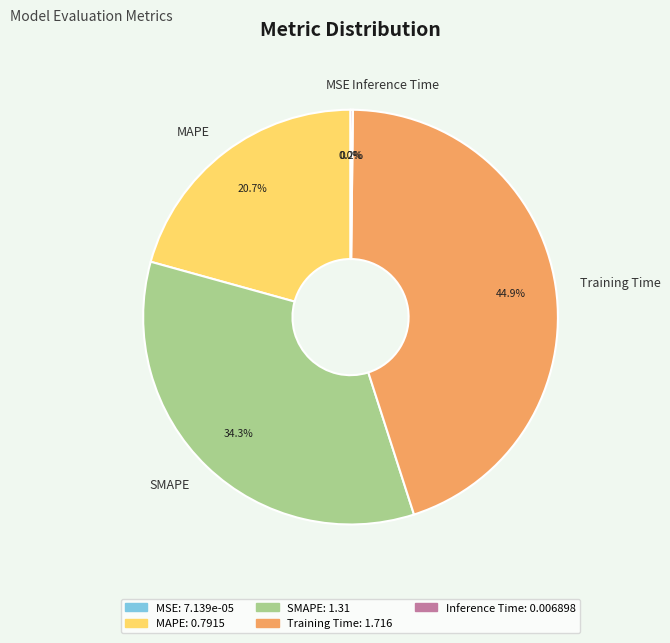

To the nearest percent, what is the difference between the MAPE and SMAPE slice percentages?

14%